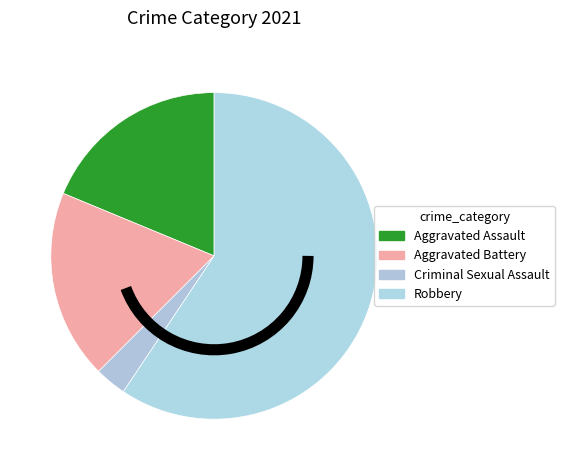

Is Robbery the majority of the pie?

Yes